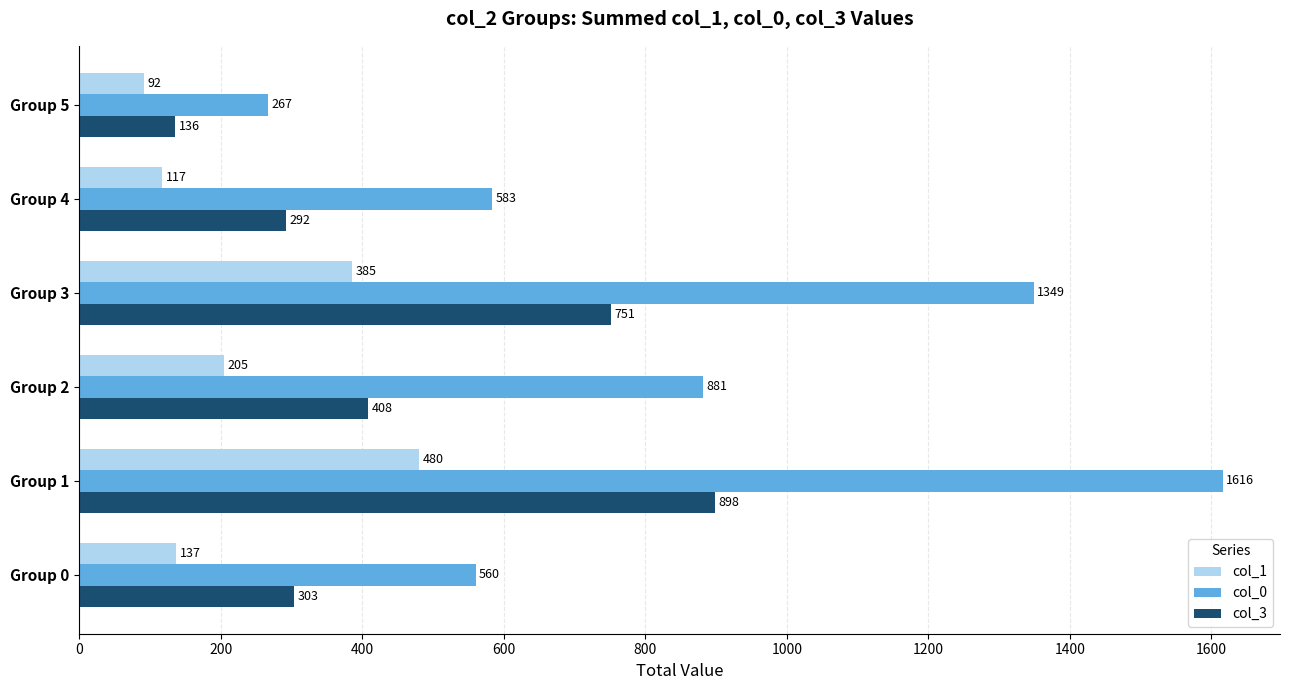

At which category does the chart reach its minimum across all series?

Group 5